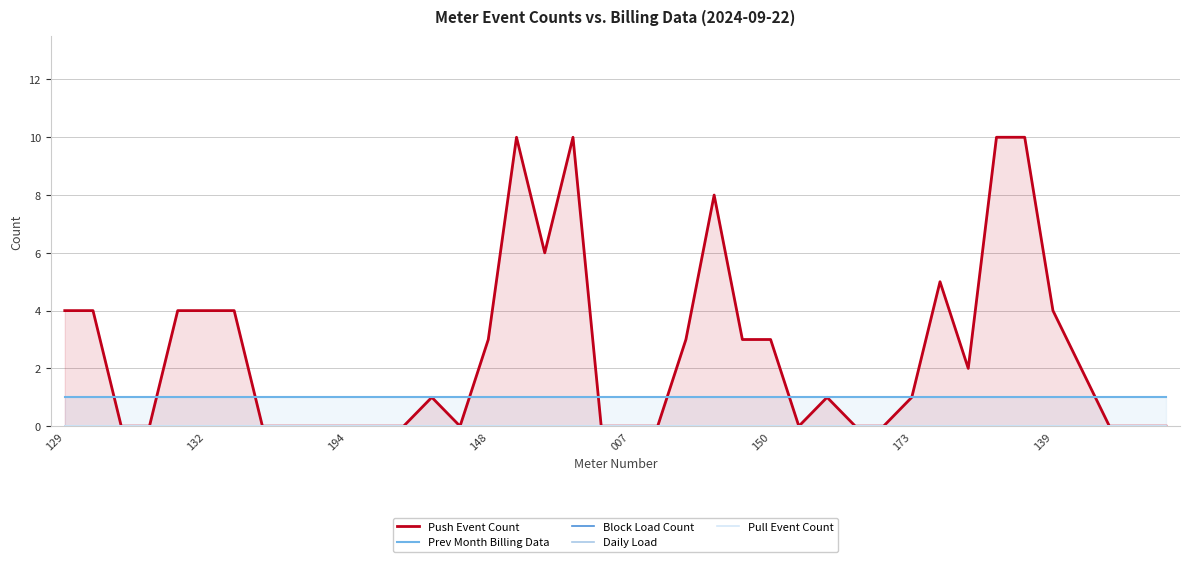

The Prev Month Billing Data series shows 1 at 9. True or false?

False